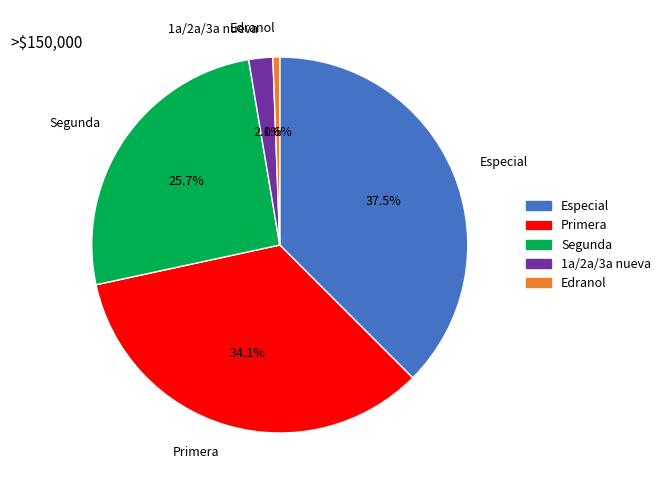

Is there any slice that represents more than half of the pie?

No